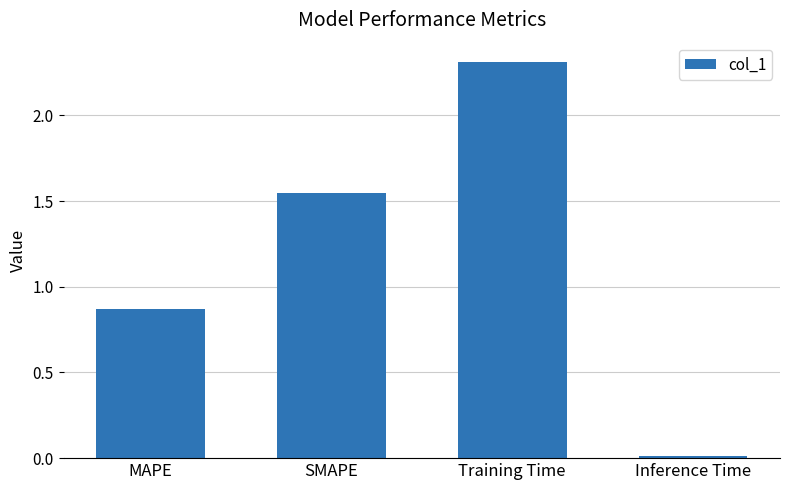

The chart shows a value of 0.0 at Inference Time. True or false?

True